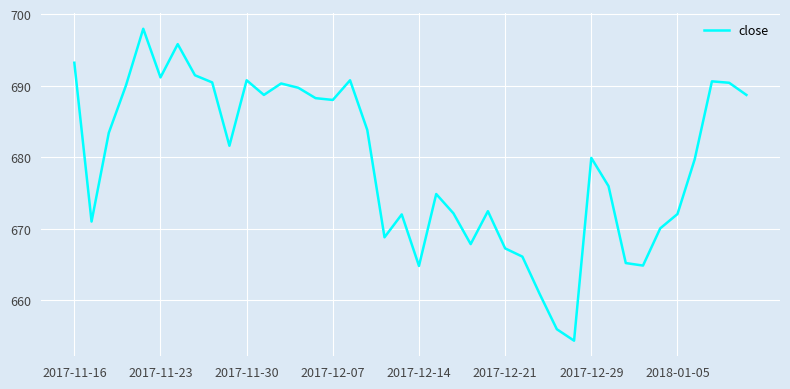

What is the greatest value displayed?

698.0